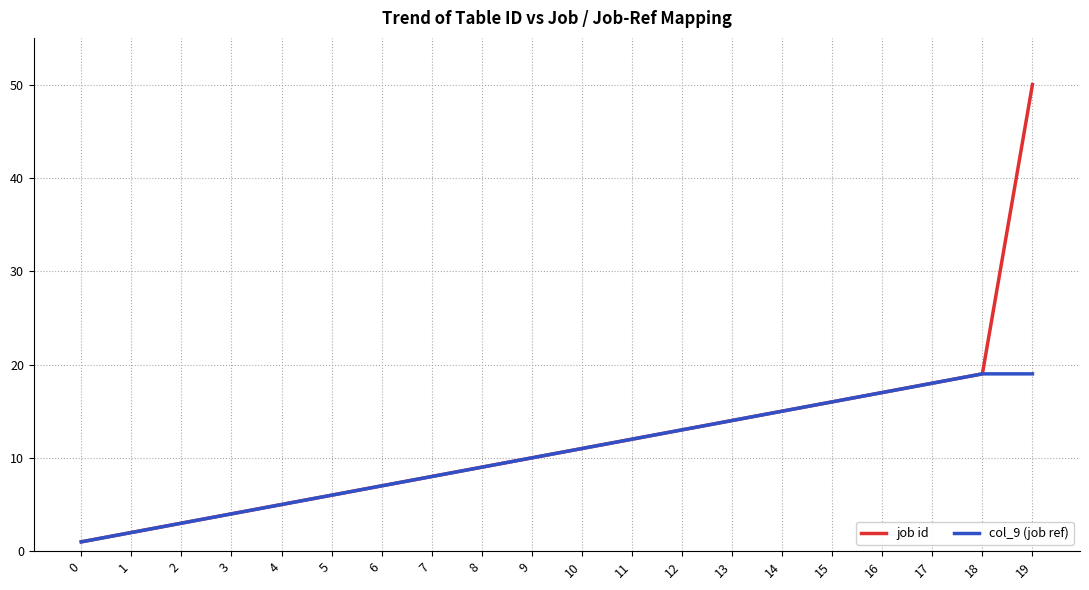

Which series has the largest total across all categories?

job id